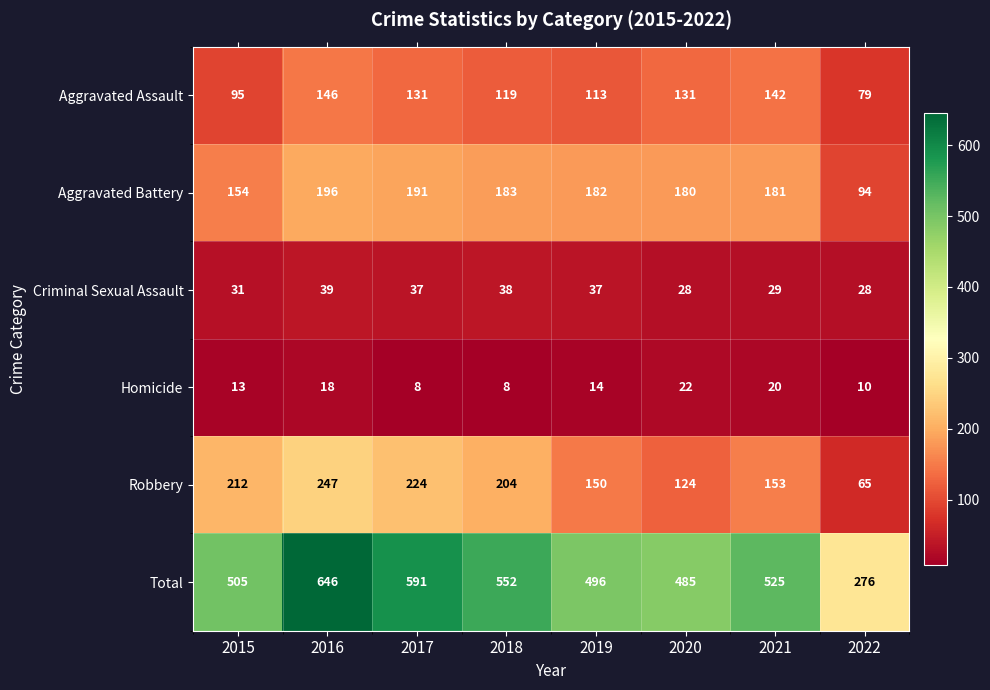

Which series has the largest range (max minus min)?

Total